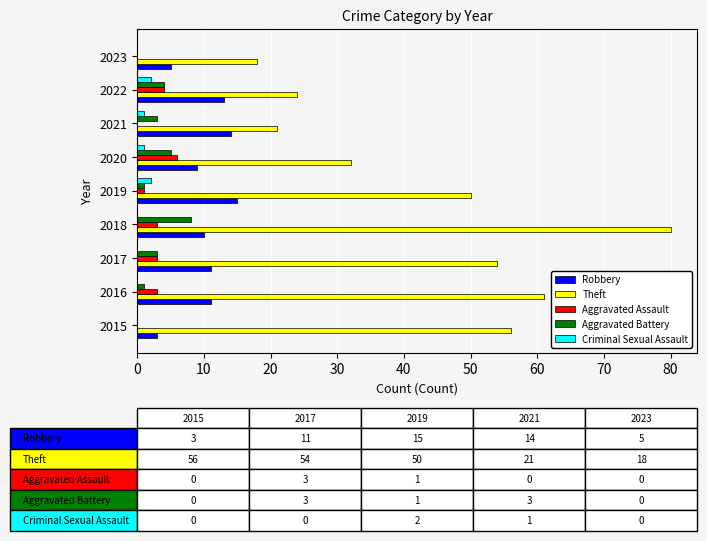

Is it true that Theft equals 11 at 2022?

False